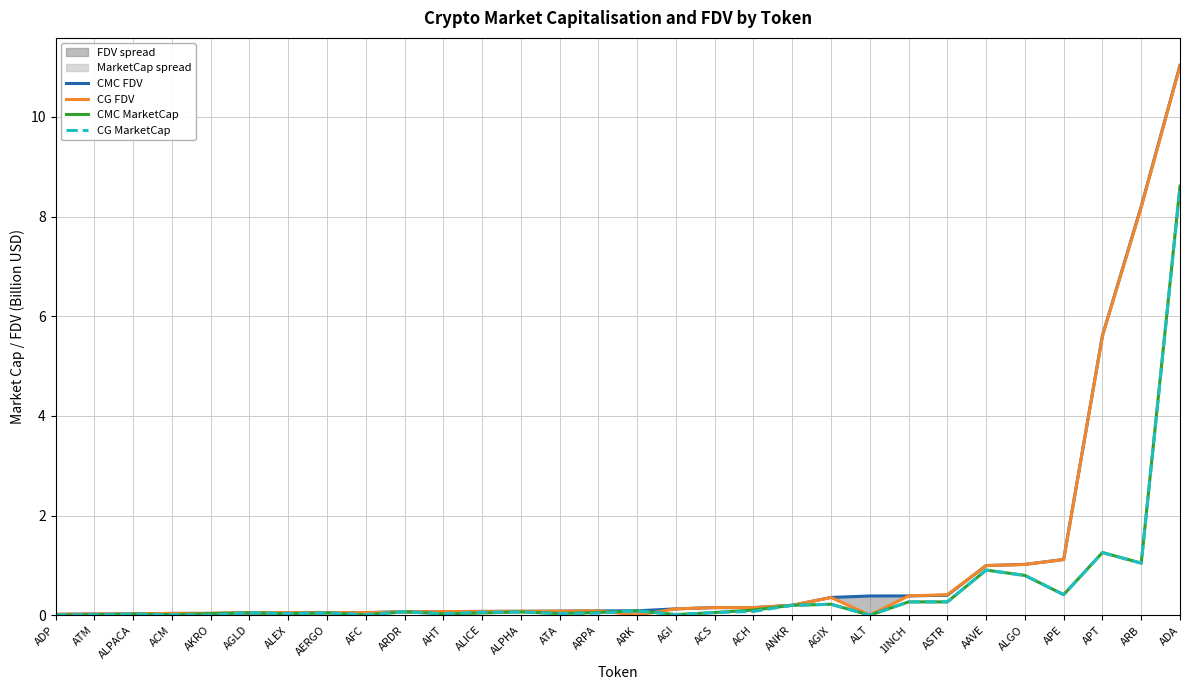

True or false: CMC FDV and CMC MarketCap intersect in this chart.

False